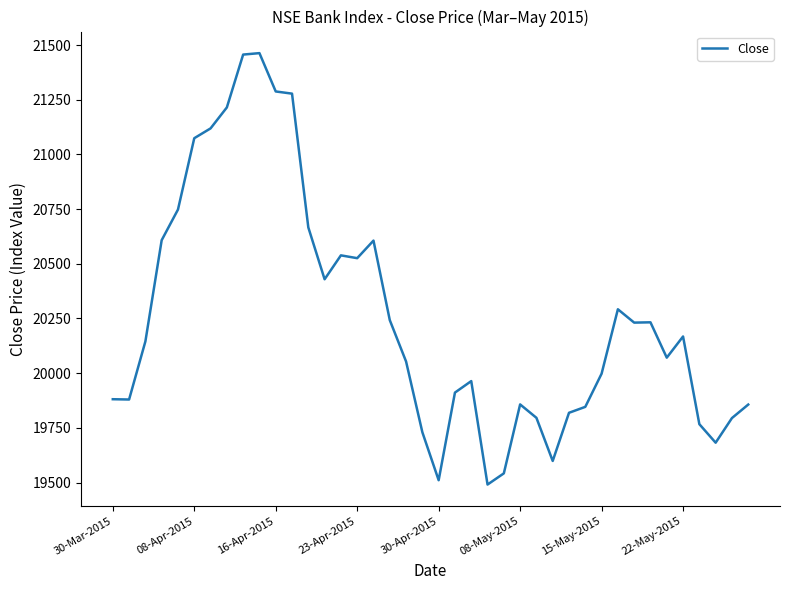

What is the smallest value displayed?

19490.8